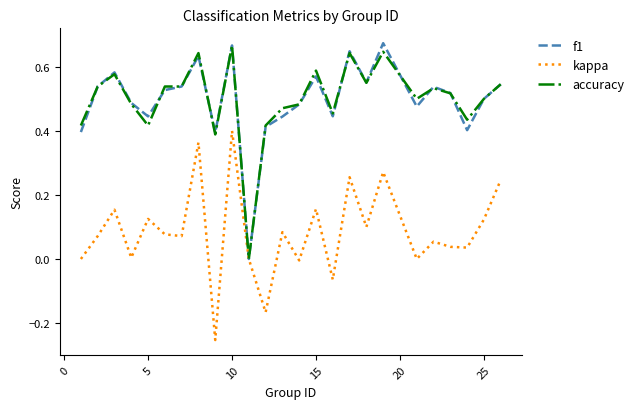

What is the total value across all series at 15?

1.3